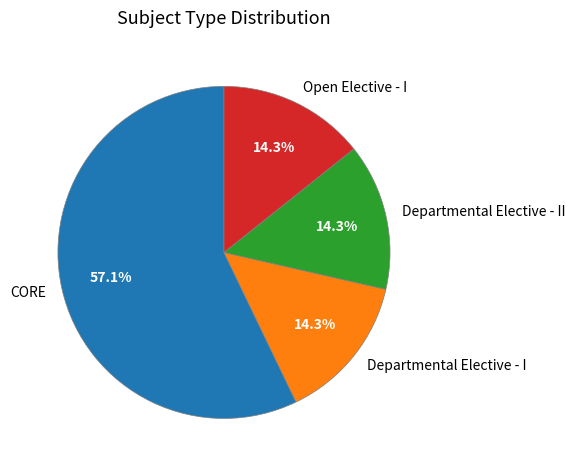

What is the largest slice in the pie chart?

CORE